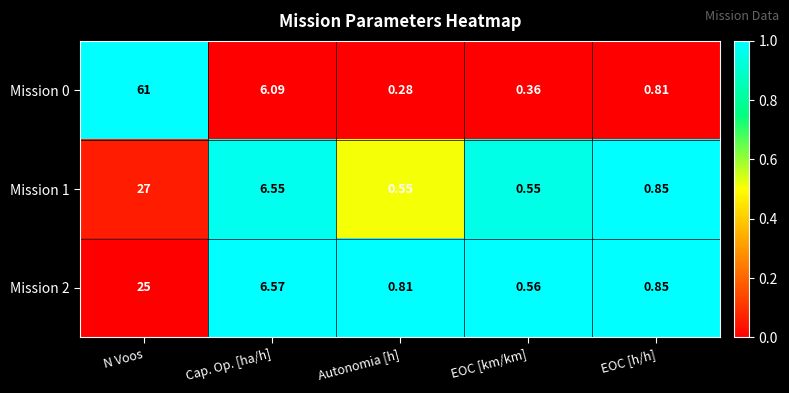

At which category is the sum across all series the highest?

N Voos